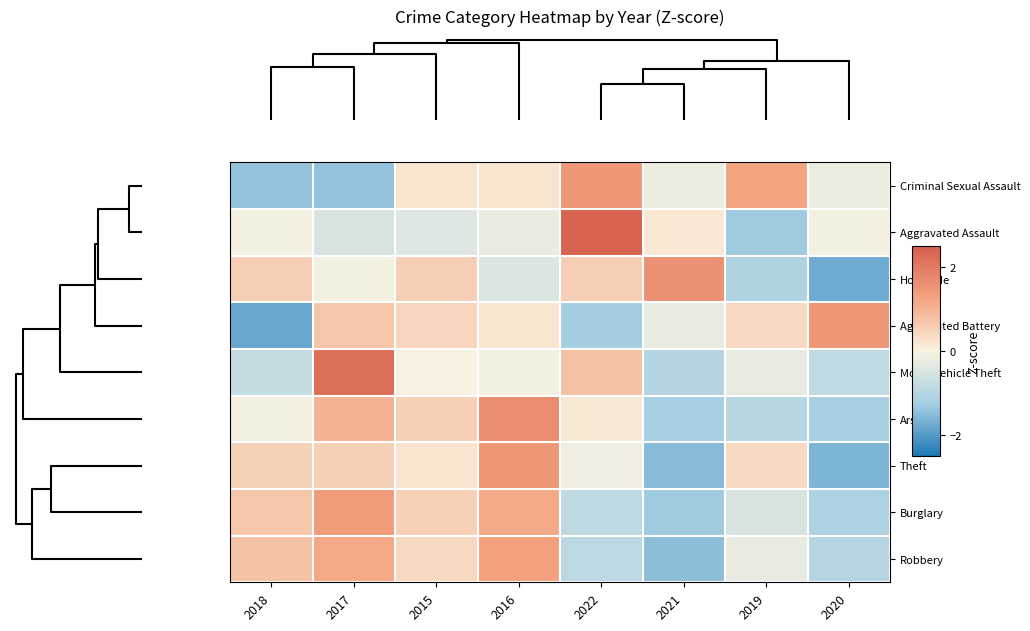

Between 2016 and 2019, which is larger?

2019